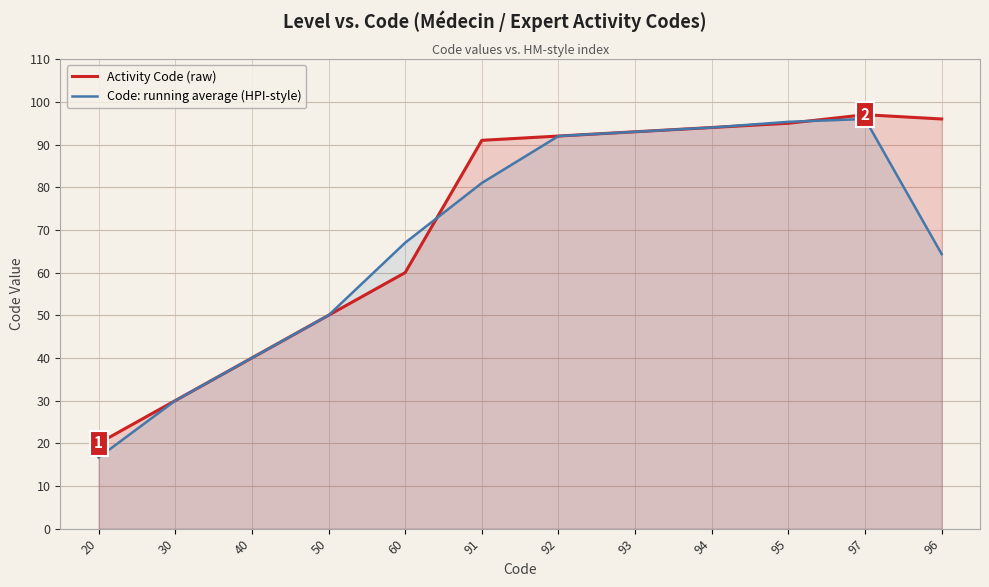

Is it true that Code: running average (HPI-style) equals 66.9 at 50?

False